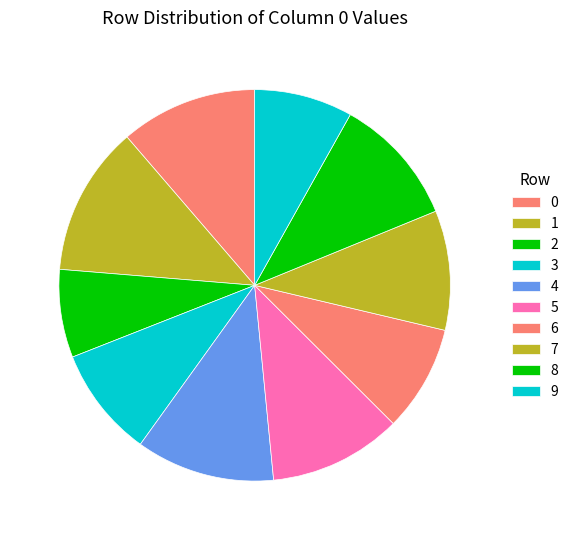

Count the number of slices in the pie.

10